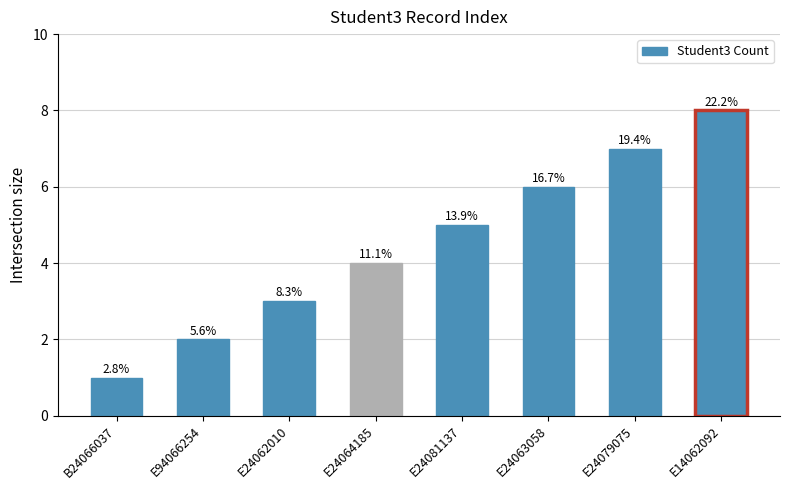

What is the maximum value shown in the chart?

8